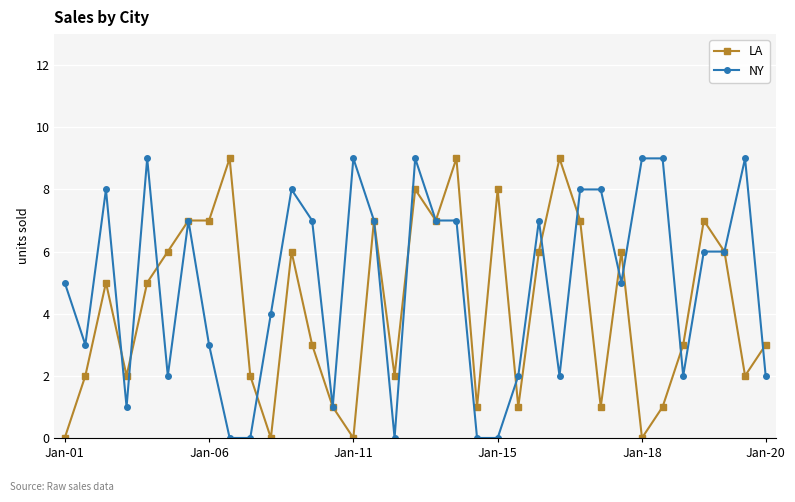

What is the value of the NY point at the 25th from the left?

2